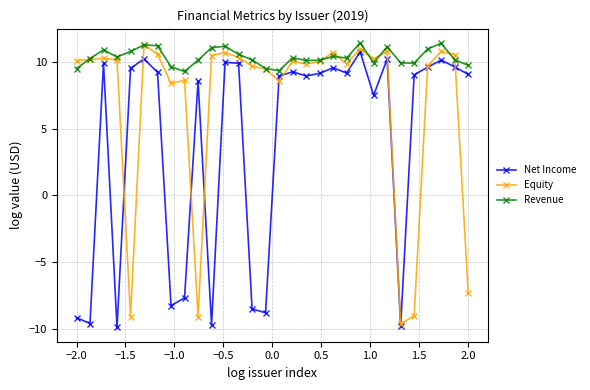

Which series has the largest total across all categories?

Revenue